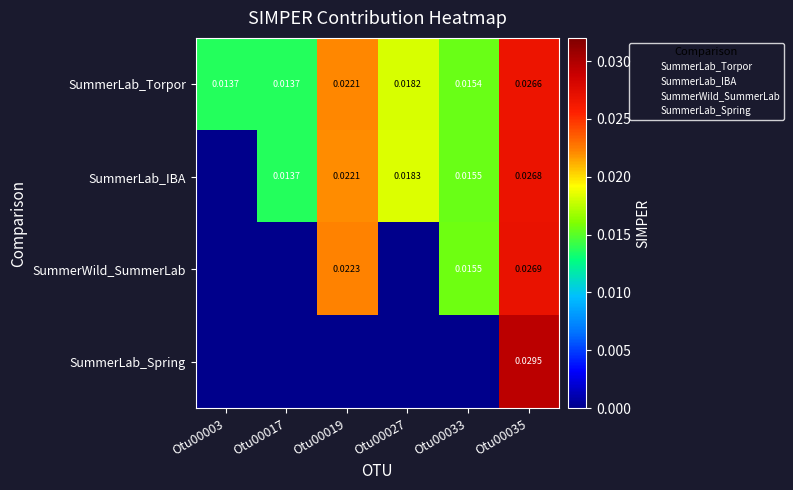

How many SummerWild_SummerLab values are between 0 and 1?

6